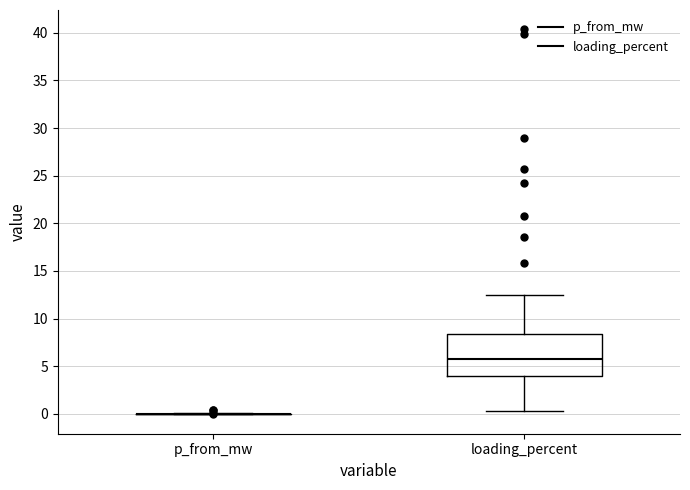

Reading left to right, transcribe this box plot: for each box, give where its median line is, the range the box spans, and where its two whiskers end, as read against the y-axis. The values are not printed on the chart, so give them approximately, as read against the axis.

p_from_mw: box collapsed to a line at 0.0, whiskers 0.0 to 0.0
loading_percent: median 6.0, box 4.0 to 8.5, whiskers 0.0 to 12.5